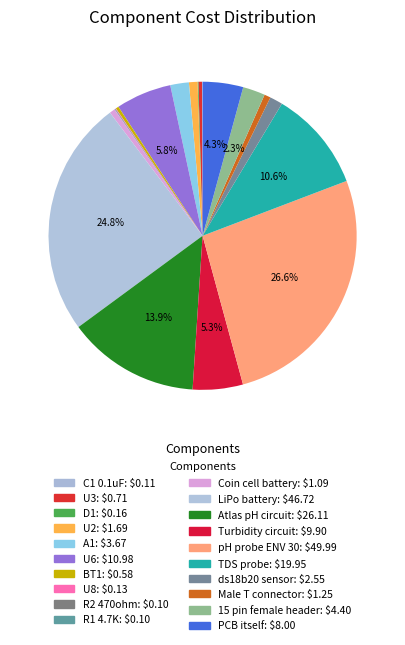

Is there any slice that represents more than half of the pie?

No